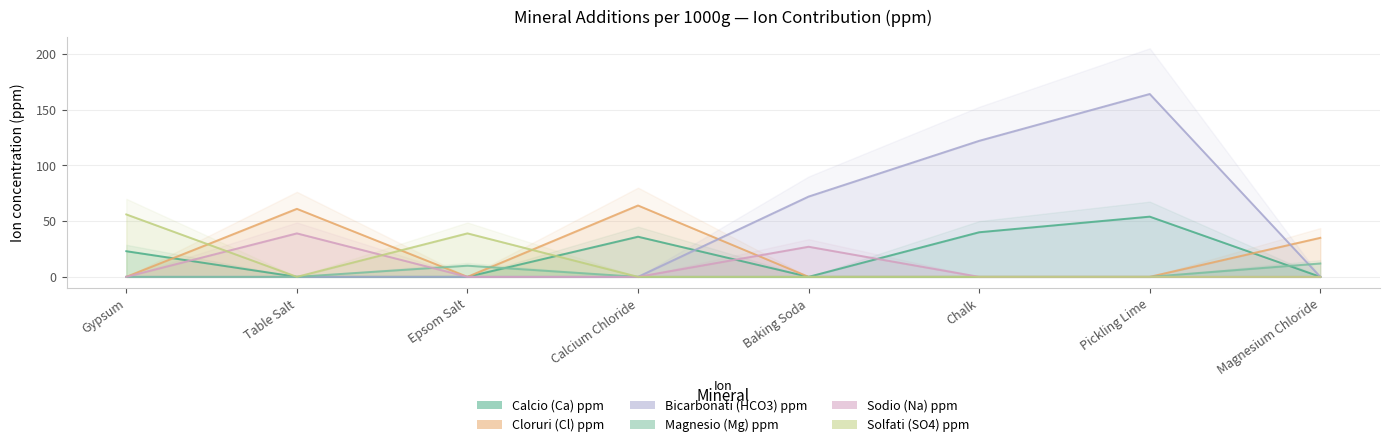

At which category does the chart reach its peak across all series?

Pickling Lime